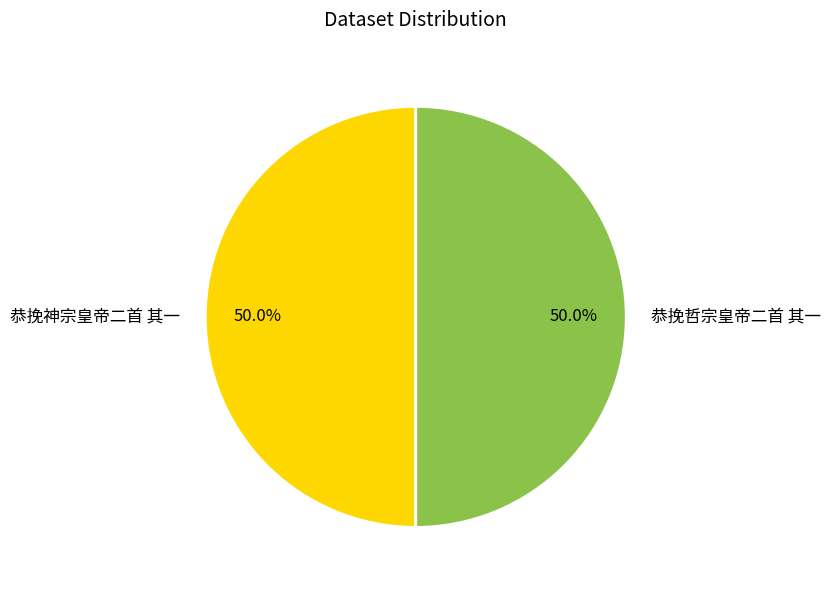

How many segments does this pie chart have?

2